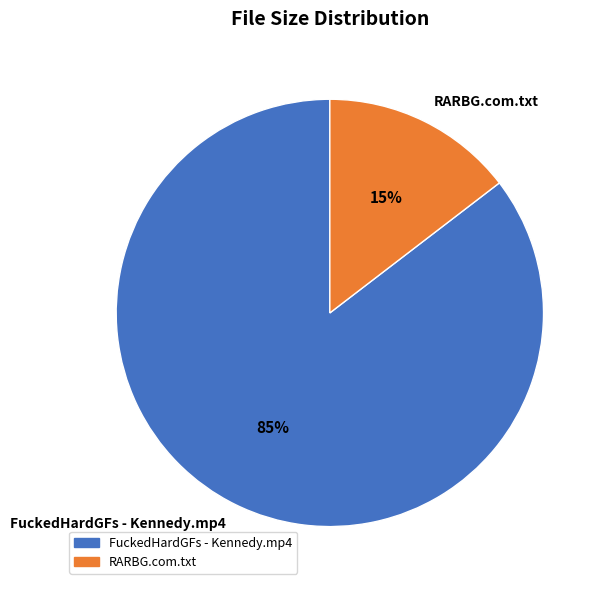

To the nearest percent, what is the average slice percentage?

50%